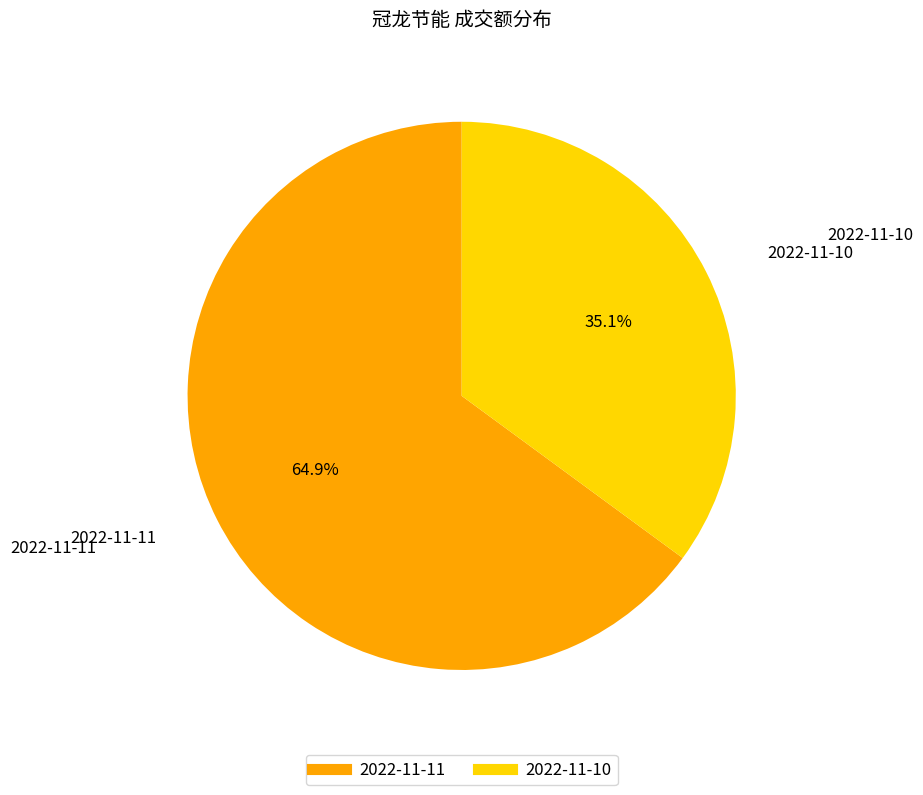

Is there any slice that represents more than half of the pie?

Yes